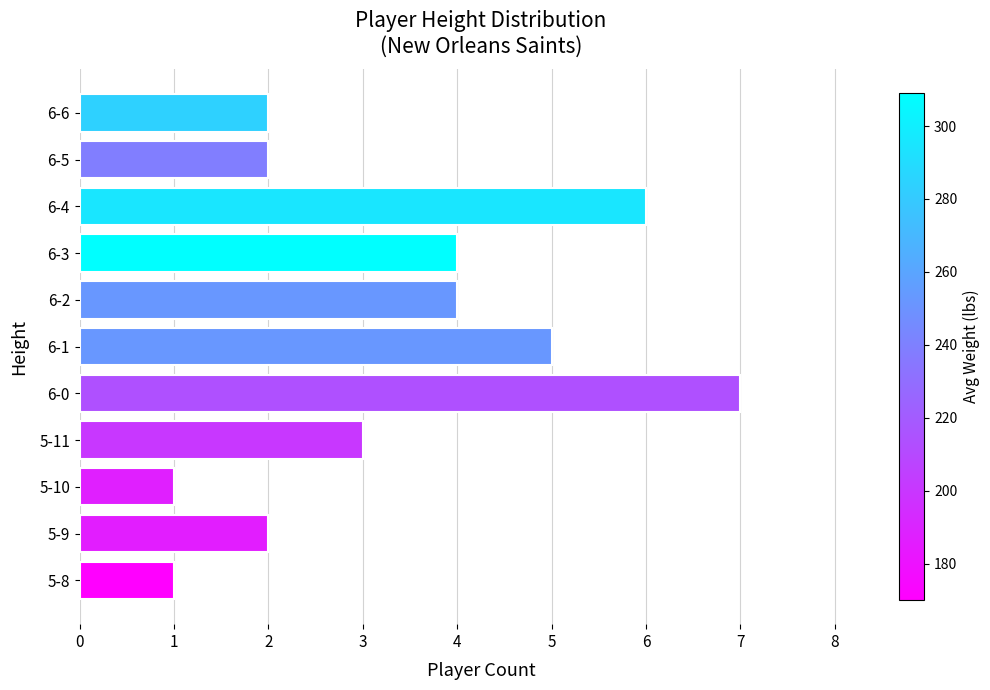

What is the minimum value shown in the chart?

1